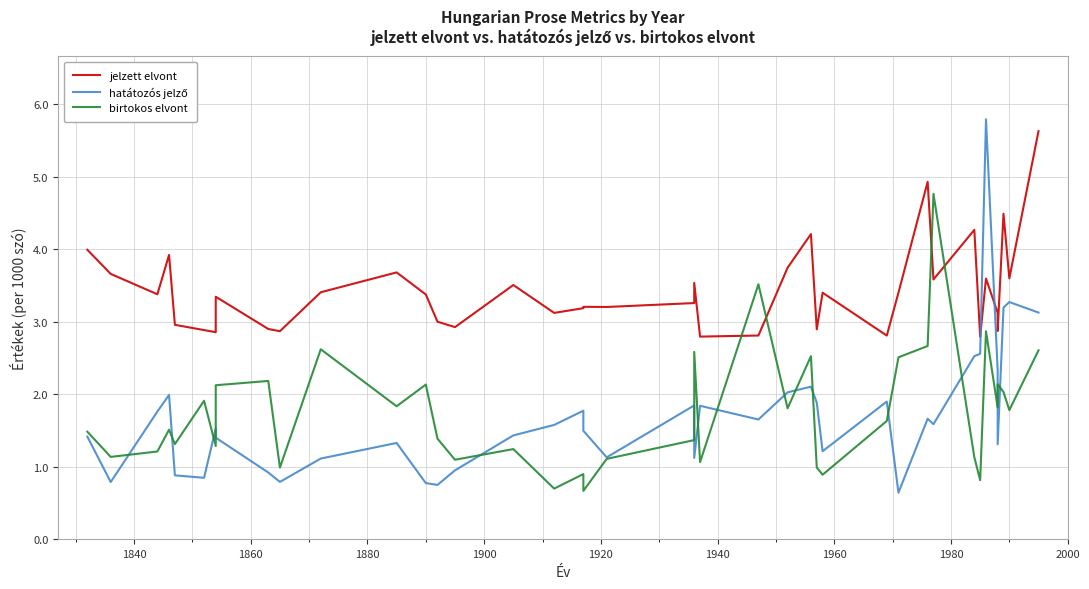

Reading right to left, transcribe all the data shown in this chart.

jelzett elvont: 5.6	3.6	4.5	2.9	3.1	3.6	2.8	4.3	3.6	4.9	3.4	2.8	3.4	2.9	4.2	3.7	2.8	2.8	3.5	3.3	3.2	3.2	3.2	3.1	3.5	2.9	3.0	3.4	3.7	3.4	2.9	2.9	3.3	2.9	2.9	3.0	3.9	3.4	3.7	4.0
hatátozós jelző: 3.1	3.3	3.2	1.3	2.3	5.8	2.6	2.5	1.6	1.7	0.6	1.9	1.2	1.9	2.1	2.0	1.7	1.8	1.1	1.8	1.1	1.5	1.8	1.6	1.4	1.0	0.7	0.8	1.3	1.1	0.8	0.9	1.4	1.5	0.8	0.9	2.0	1.8	0.8	1.4
birtokos elvont: 2.6	1.8	2.0	2.1	1.8	2.9	0.8	1.1	4.8	2.7	2.5	1.6	0.9	1.0	2.5	1.8	3.5	1.1	2.6	1.4	1.1	0.7	0.9	0.7	1.2	1.1	1.4	2.1	1.8	2.6	1.0	2.2	2.1	1.3	1.9	1.3	1.5	1.2	1.1	1.5